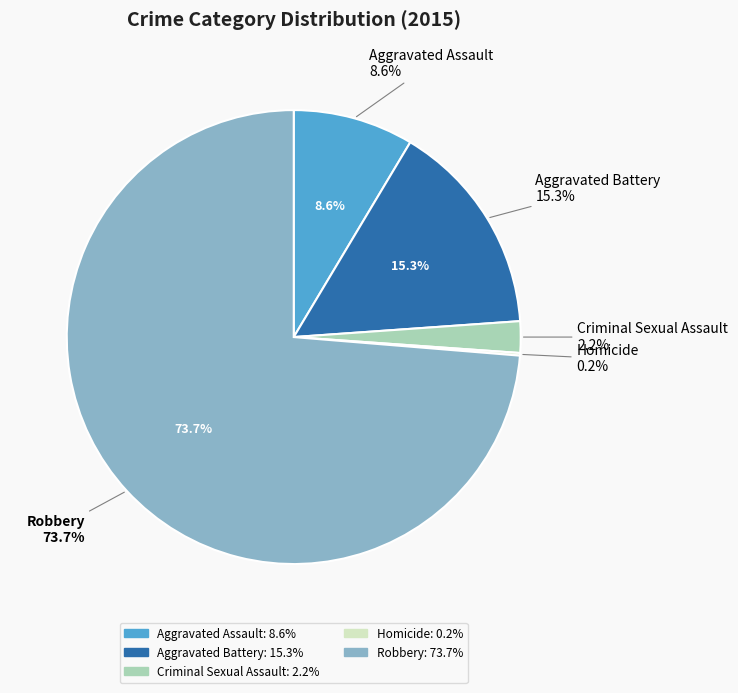

To the nearest percent, what portion does Robbery represent?

74%